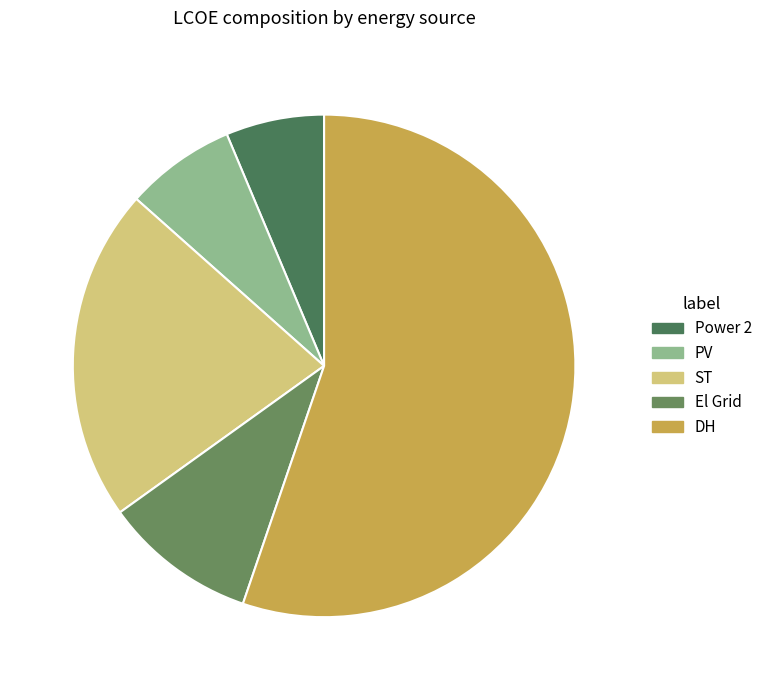

Does any single category account for the majority?

Yes